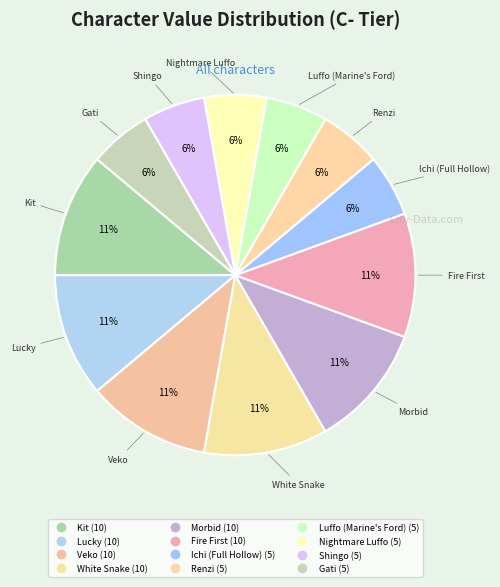

What is the change in value from White Snake to Nightmare Luffo?

-5